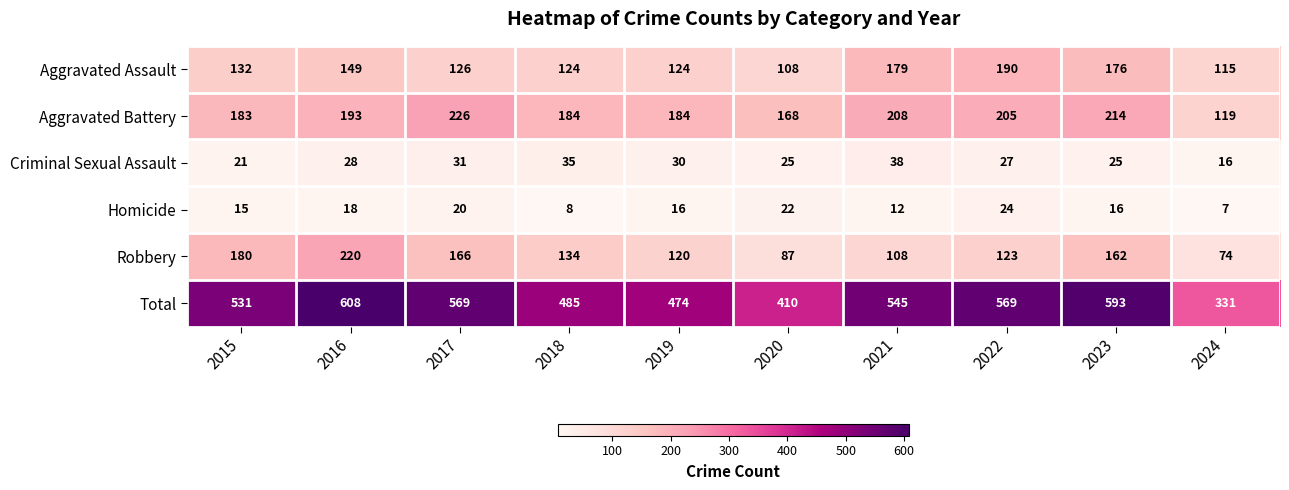

Rank the series at 2024 from highest to lowest value.

Total, Aggravated Battery, Aggravated Assault, Robbery, Criminal Sexual Assault, Homicide